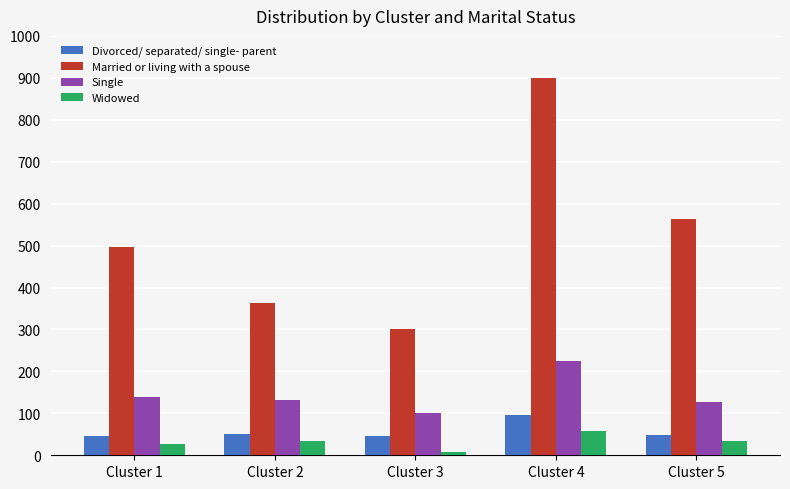

Which series has the widest spread of values?

Married or living with a spouse